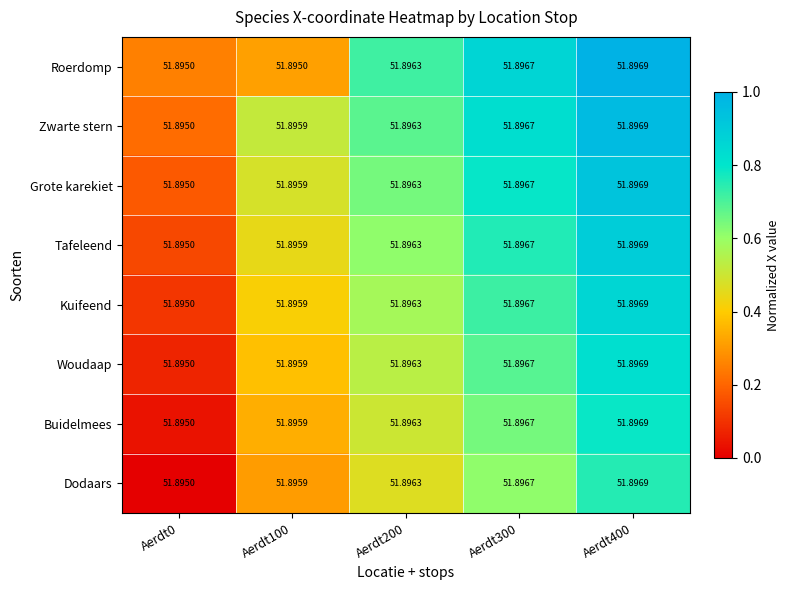

Which series changed the most between Aerdt100 and Aerdt200?

Roerdomp